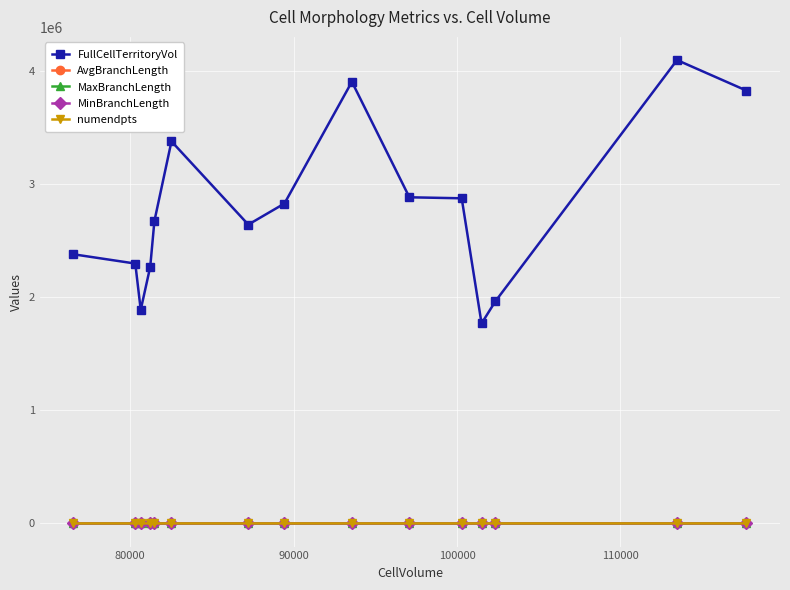

At how many categories does at least one series exceed 129185?

15